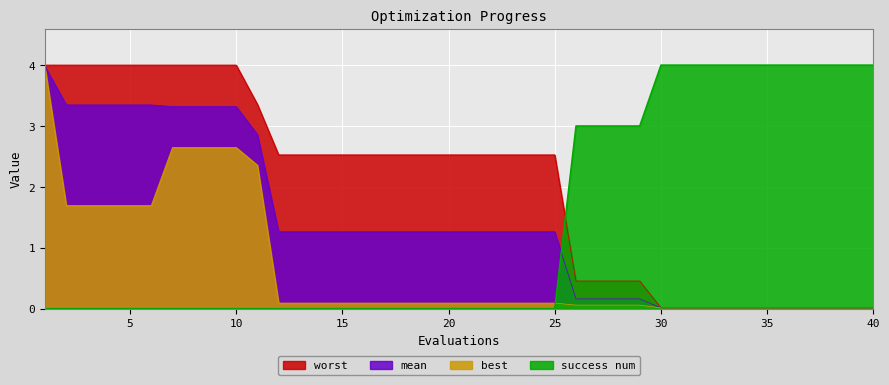

Which series changed the most between 15 and 35?

success num